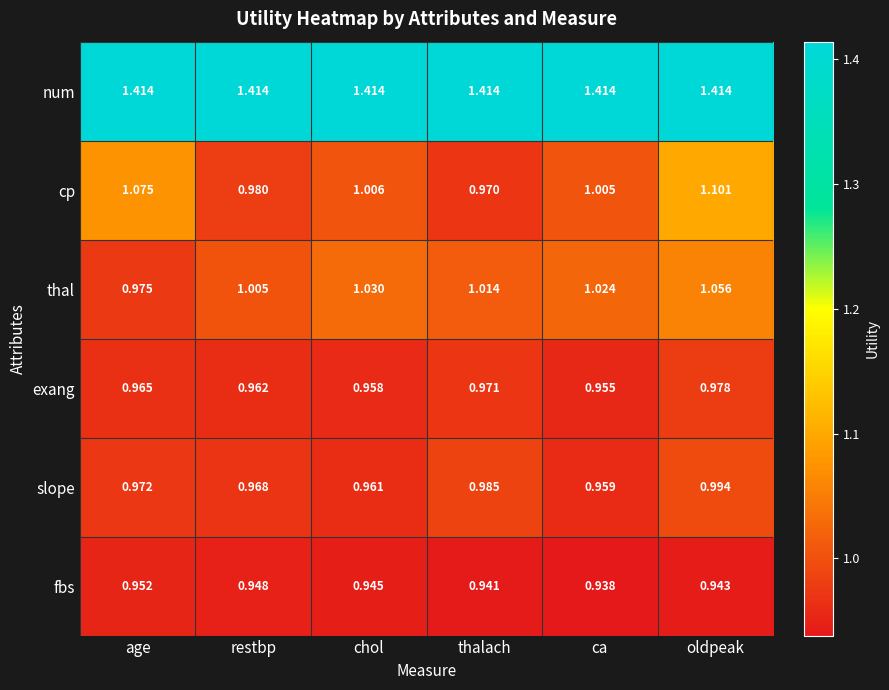

Where is cp nearest to the value 1?

ca